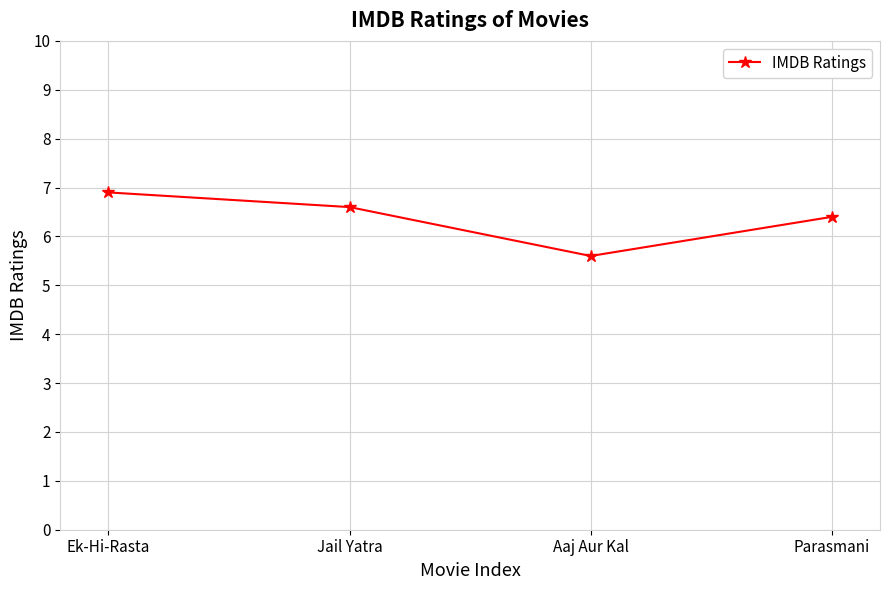

What is the greatest value displayed?

6.9